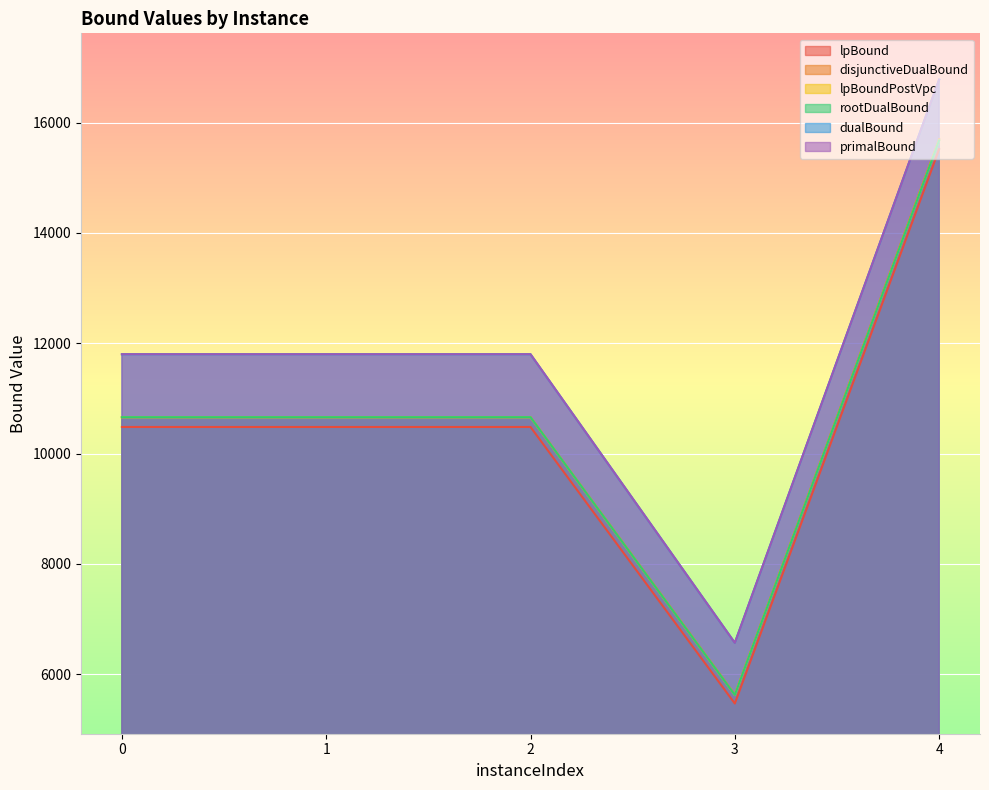

What is the minimum value shown in the chart?

5471.2